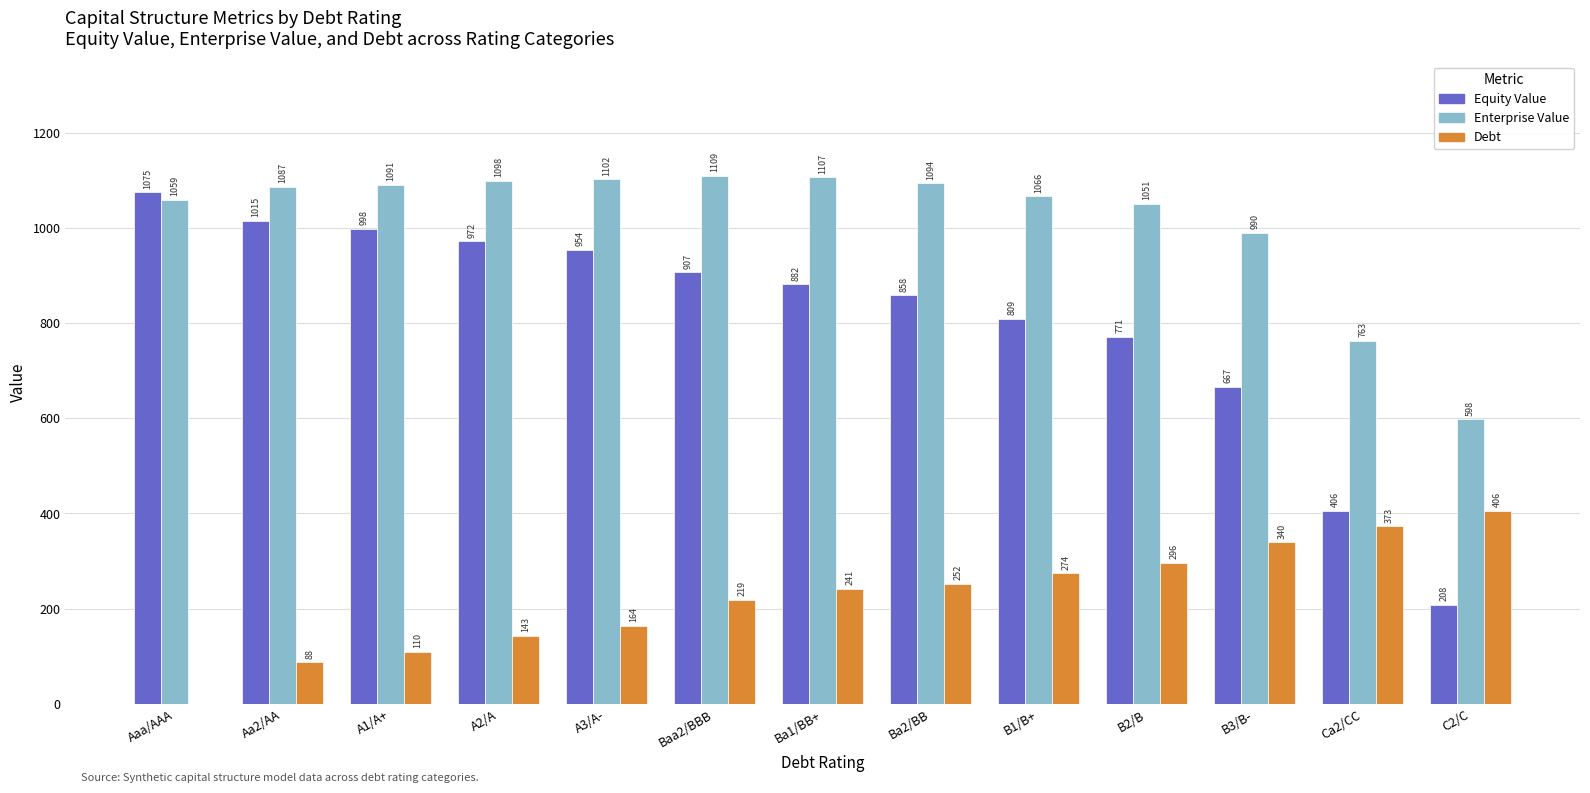

At which category is the sum across all series the highest?

Baa2/BBB